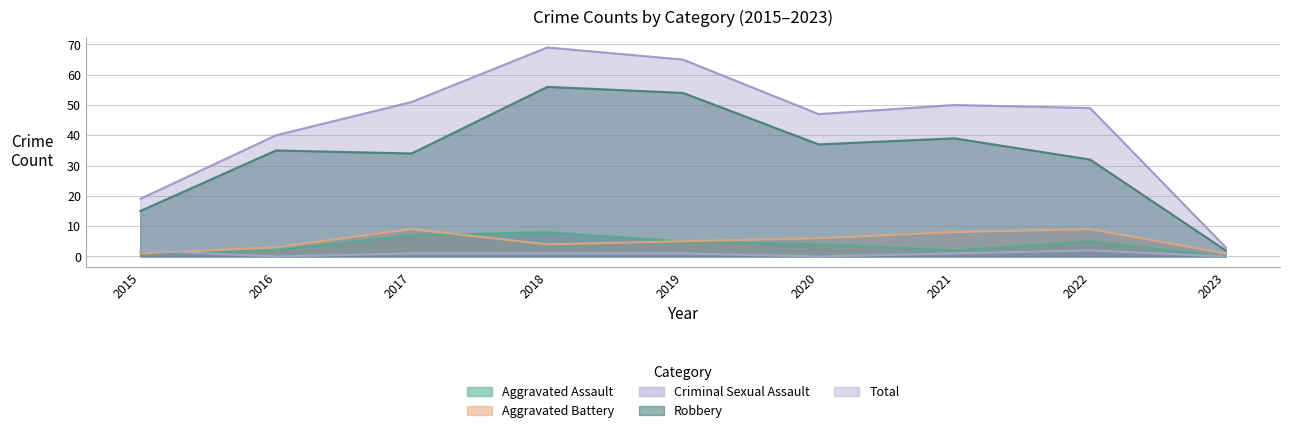

What is the difference between the second highest and second lowest values in the Criminal Sexual Assault series?

2